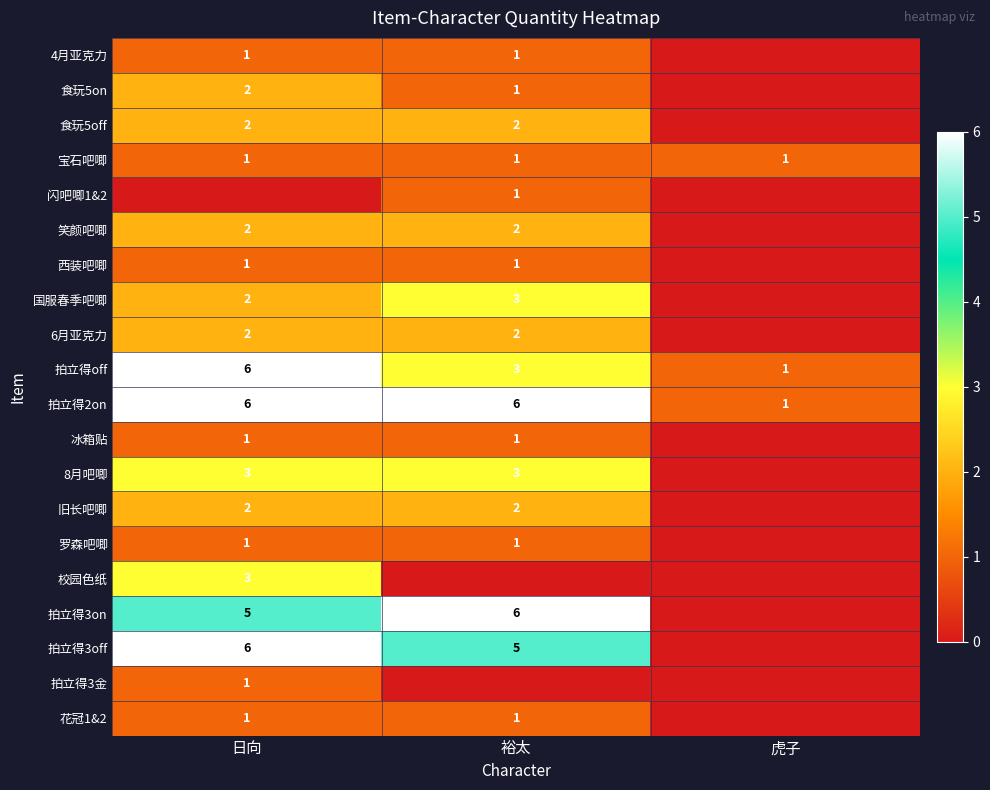

What is the sum of the 拍立得off values at 裕太 and 虎子?

4